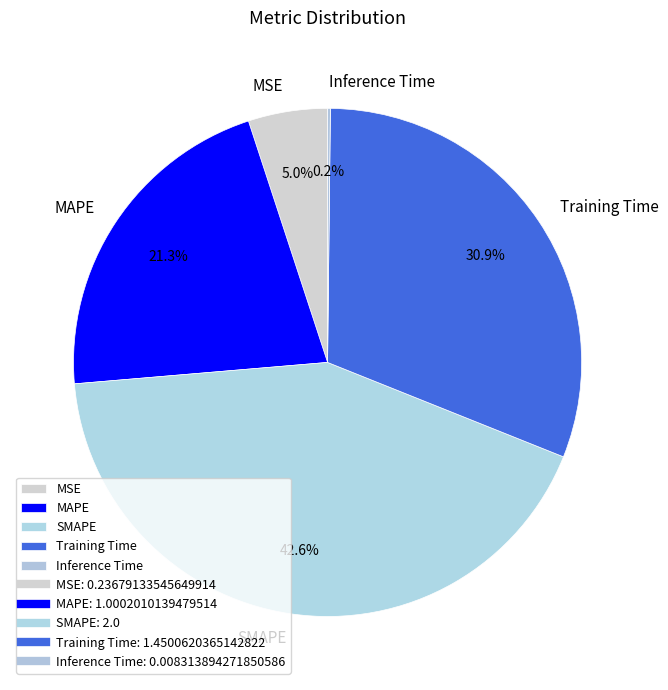

Which category has the biggest portion of the pie?

SMAPE